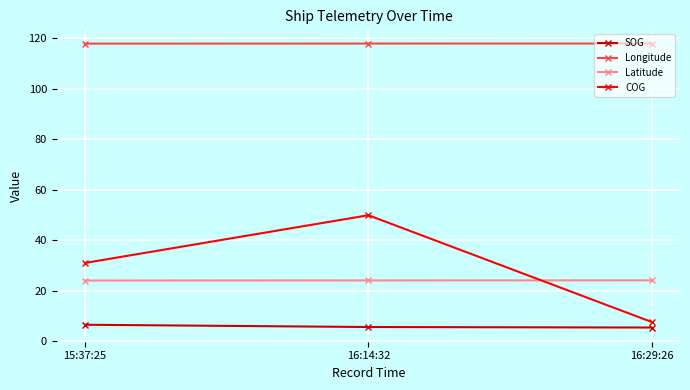

What is the difference between the highest and lowest values at 15:37:25?

111.4